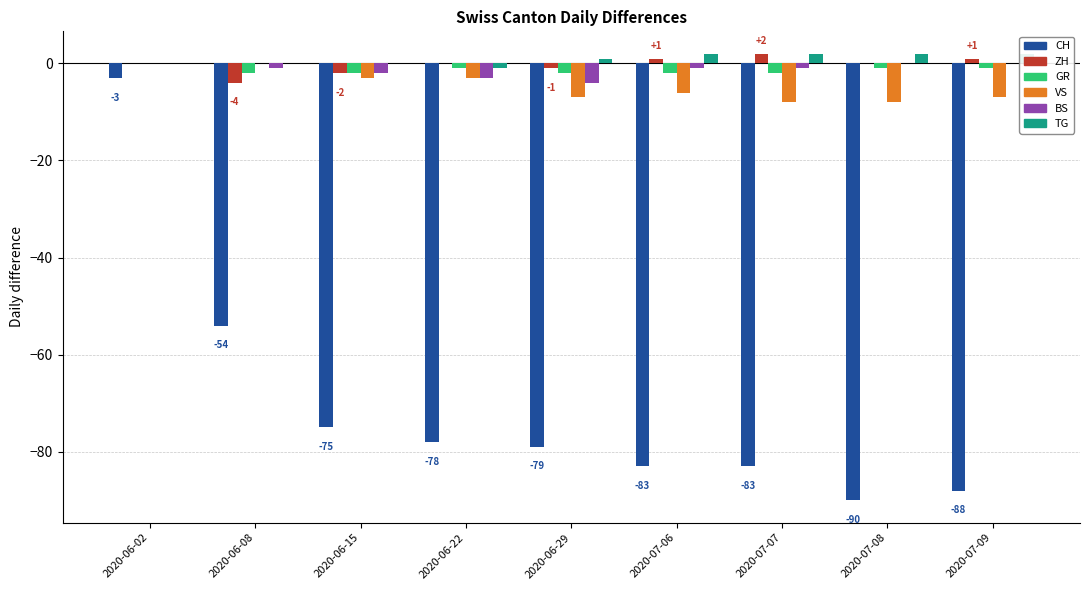

Rank the series by their maximum value, from lowest to highest.

CH, GR, VS, BS, ZH, TG